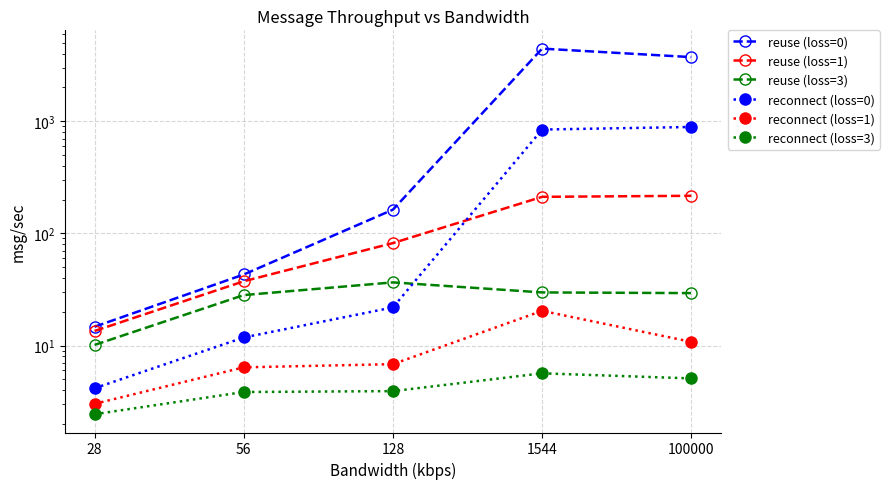

The value of reuse (loss=3) at 56 is 18.0. True or false?

False